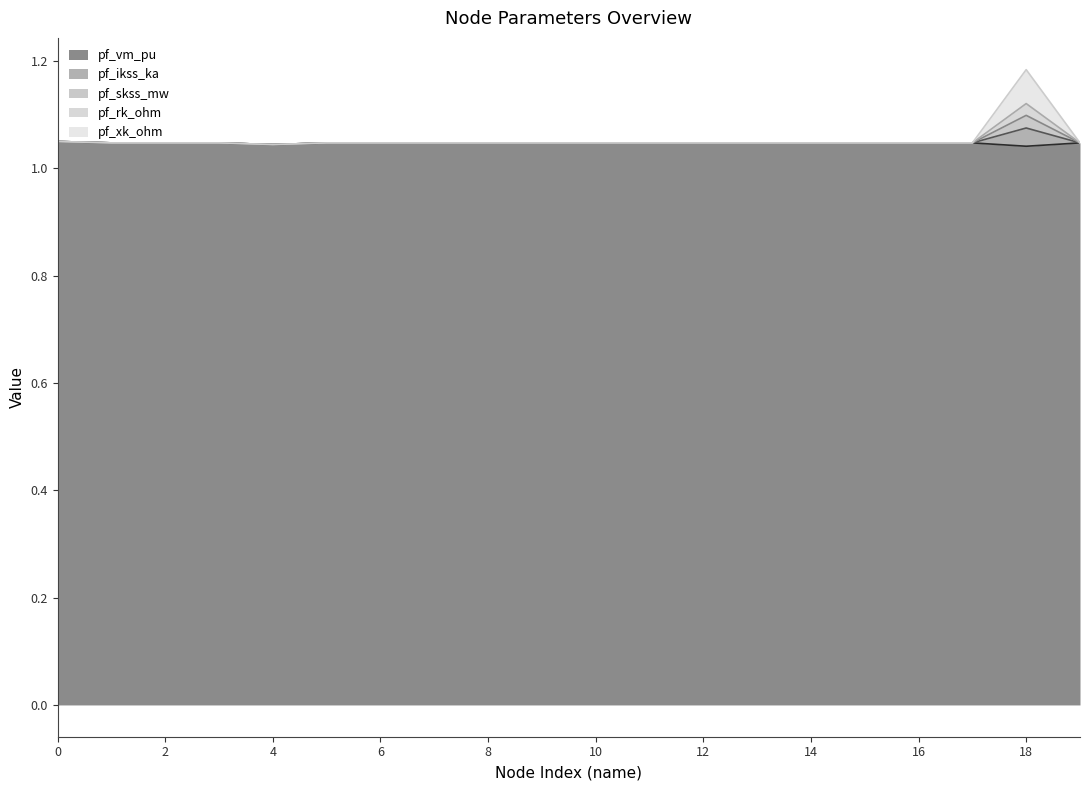

At which category is the sum across all series the highest?

18